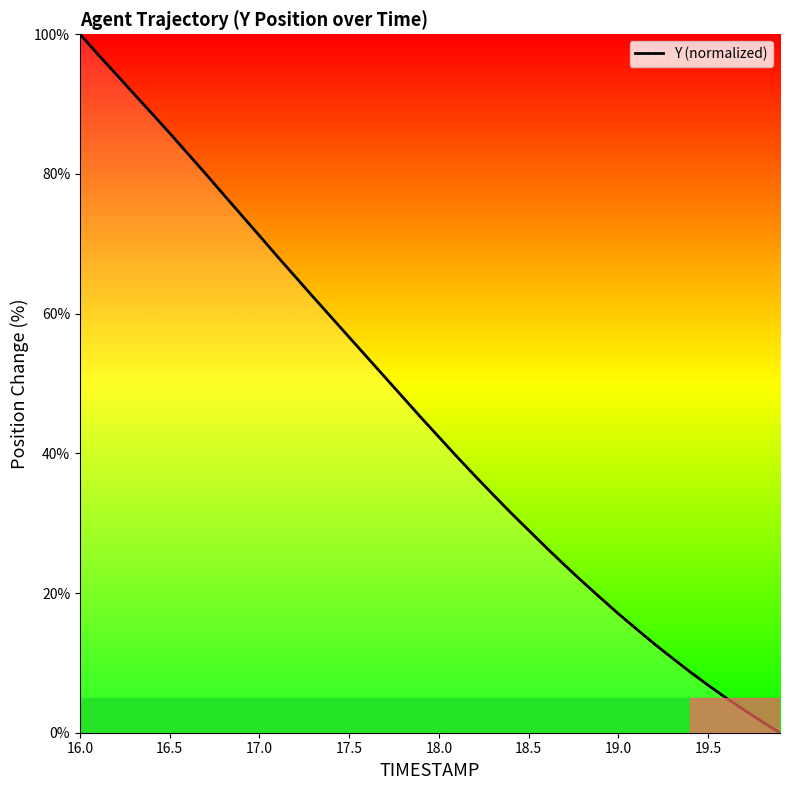

What is the difference between the maximum and minimum values?

100.0